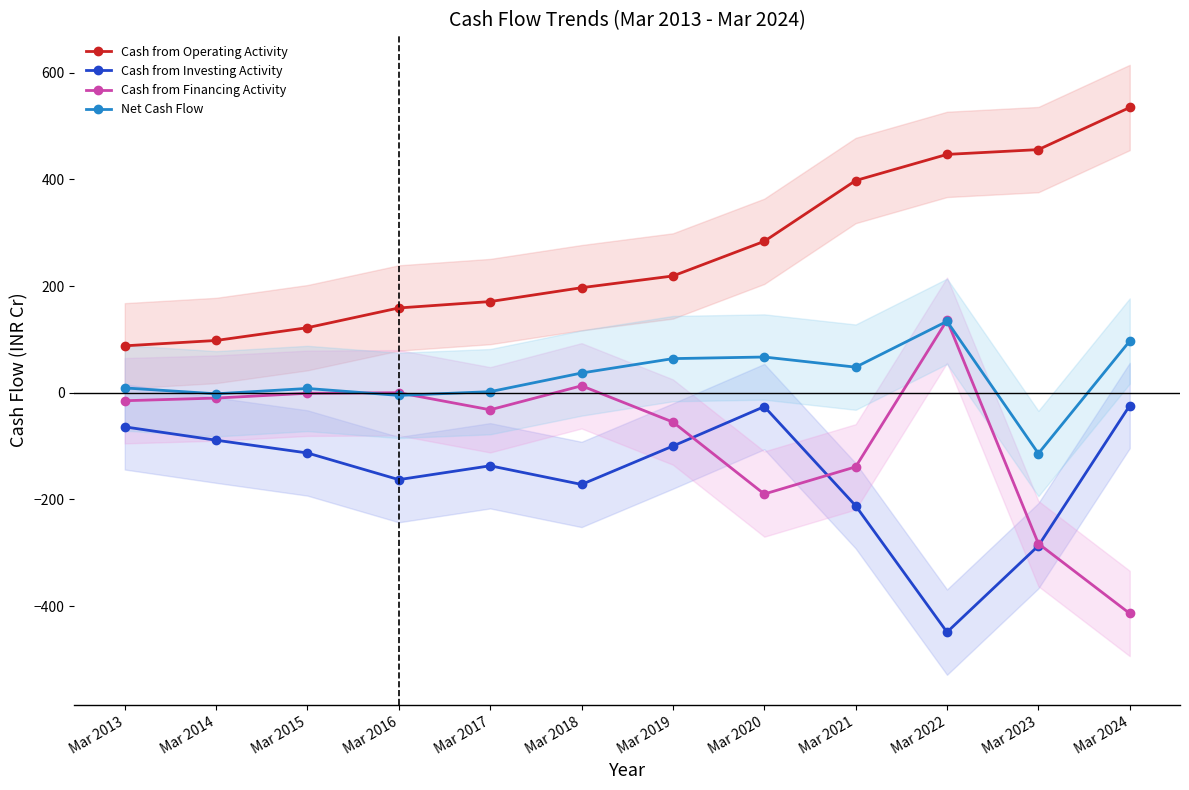

What is the sum of the Cash from Operating Activity values at Mar 2022 and Mar 2021?

845